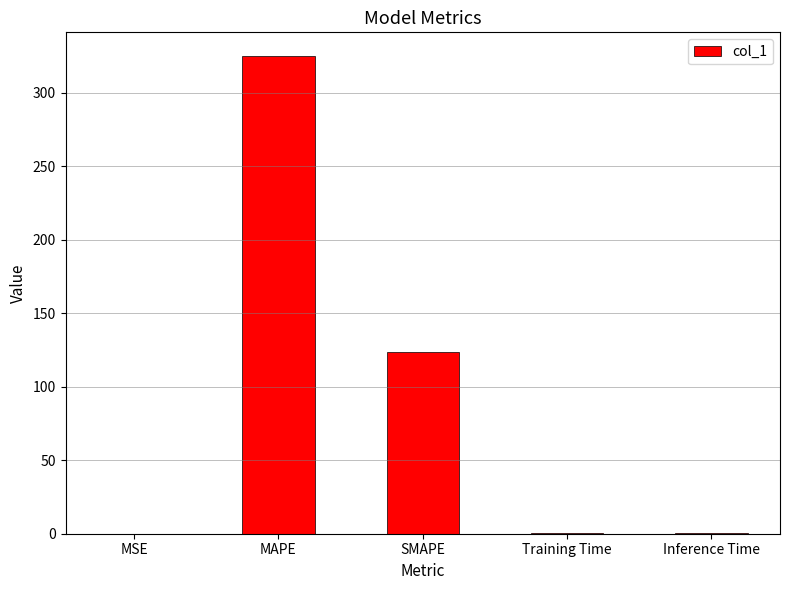

The value at MAPE is 324.8. True or false?

True